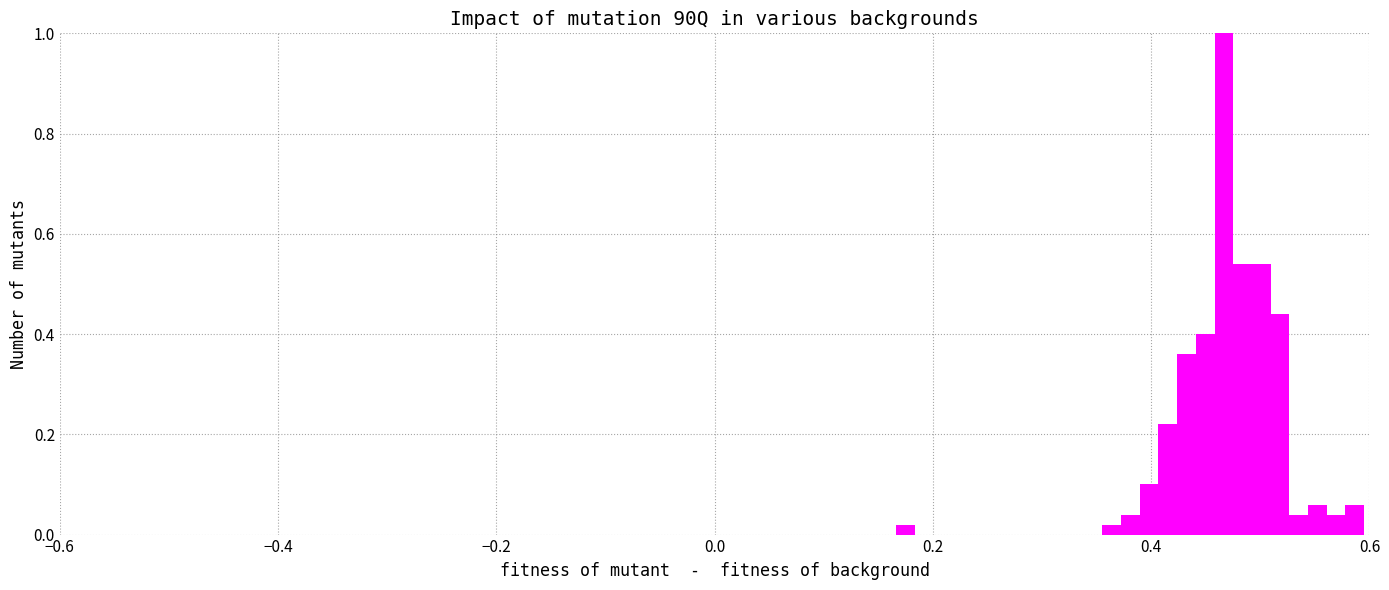

Read against the x-axis, roughly where is the centre of the tallest bar?

0.46